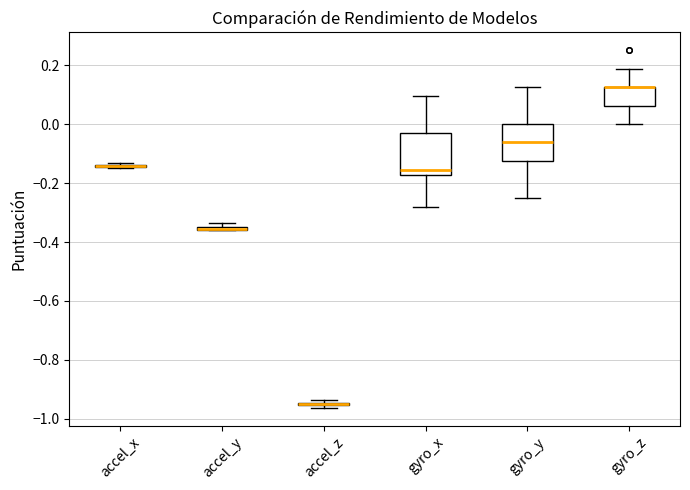

Where does the upper whisker of the box for gyro_z end on the y-axis? The values are not printed on the chart, so give them approximately, as read against the axis.

0.18